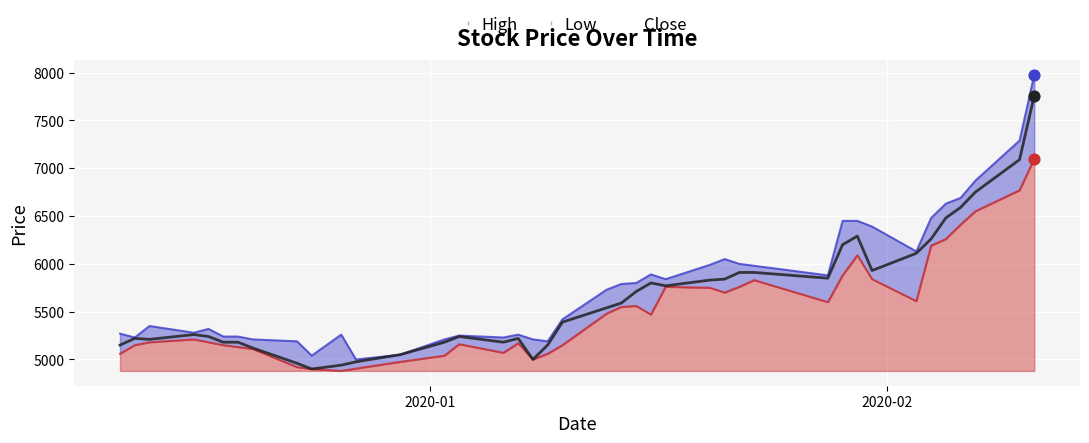

What is the maximum value for Close?

7760